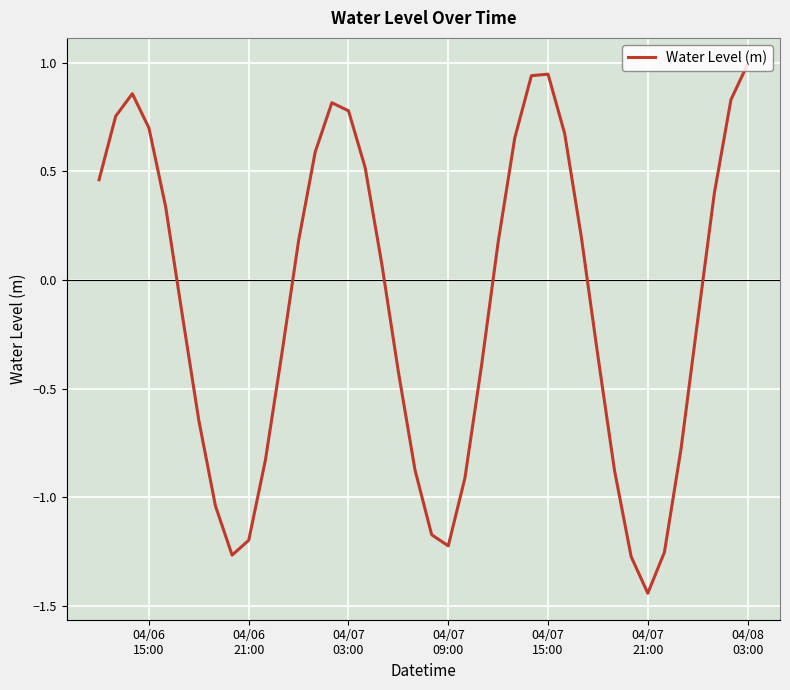

What is the greatest value displayed?

1.0